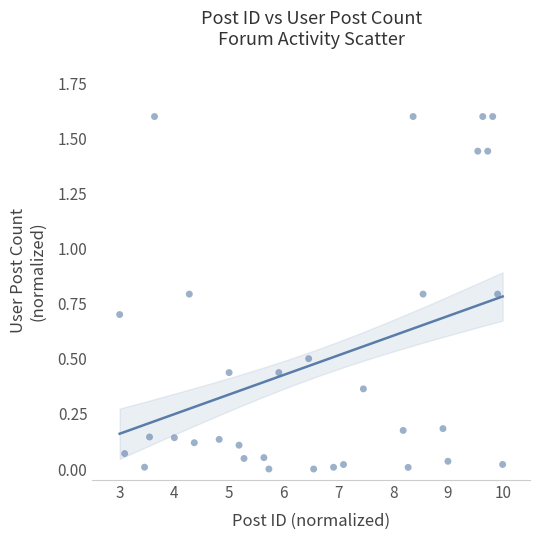

What is the range of Y values (max minus min)?

1.6